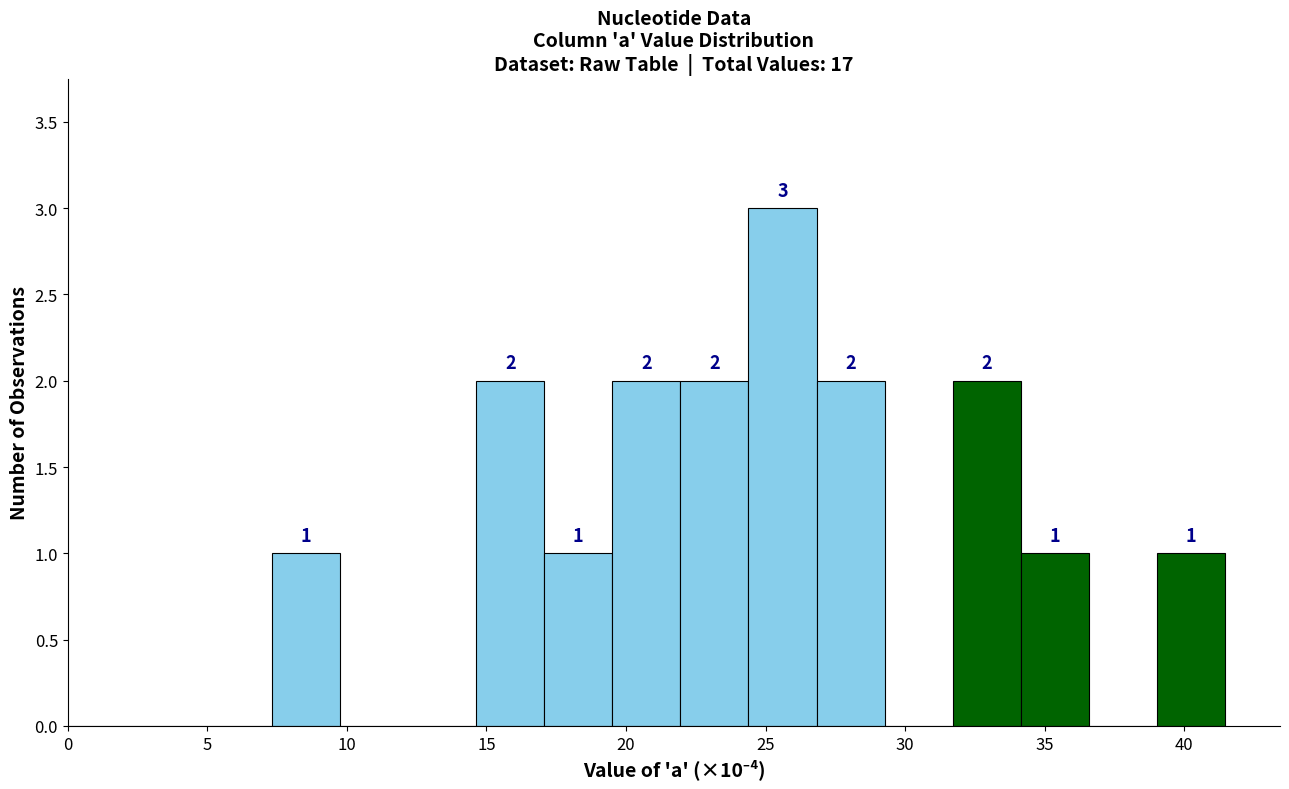

Over which range of the x-axis is the bar tallest?

24.5 to 27.0